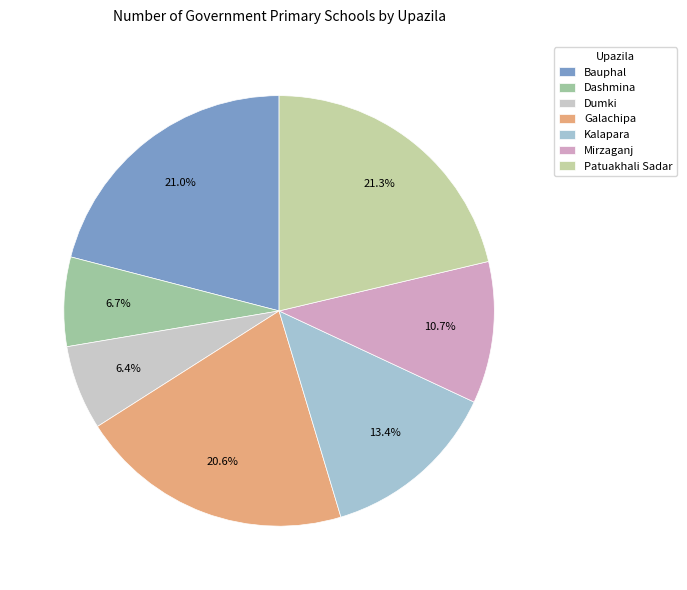

To the nearest percent, what portion does Bauphal represent?

21%